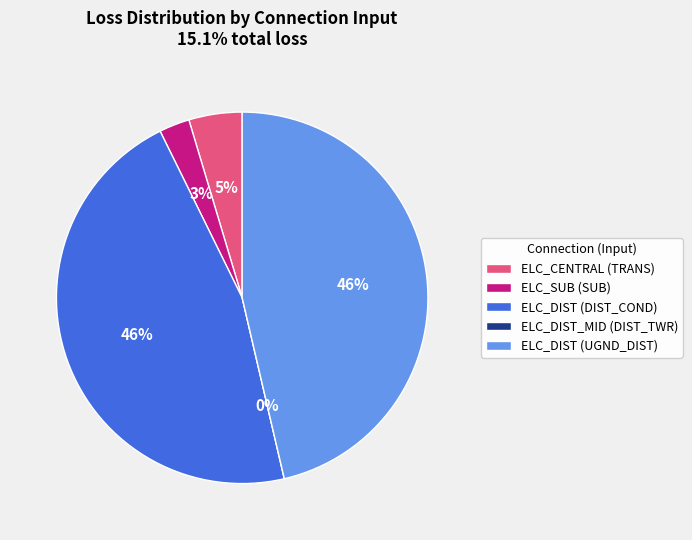

Which category has the smallest portion of the pie?

ELC_DIST_MID (DIST_TWR)